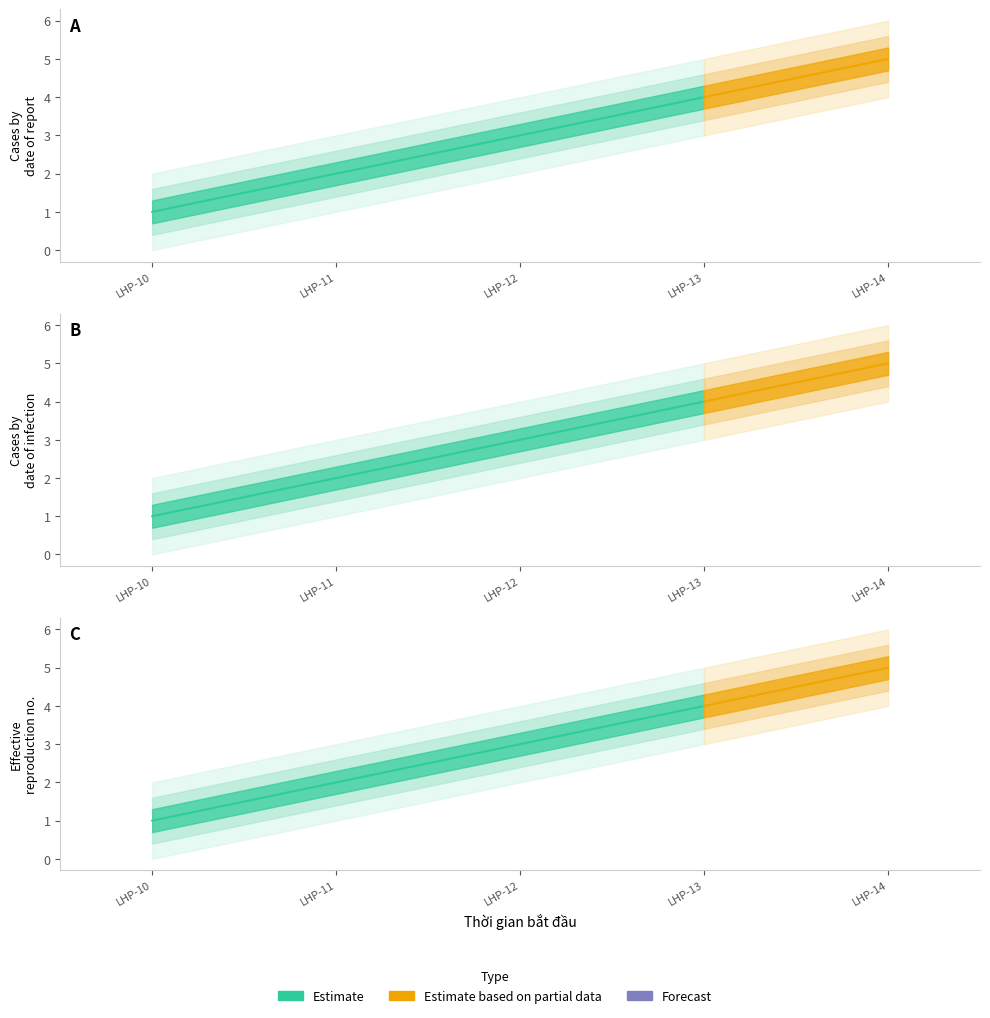

What is the sum of all values?

15